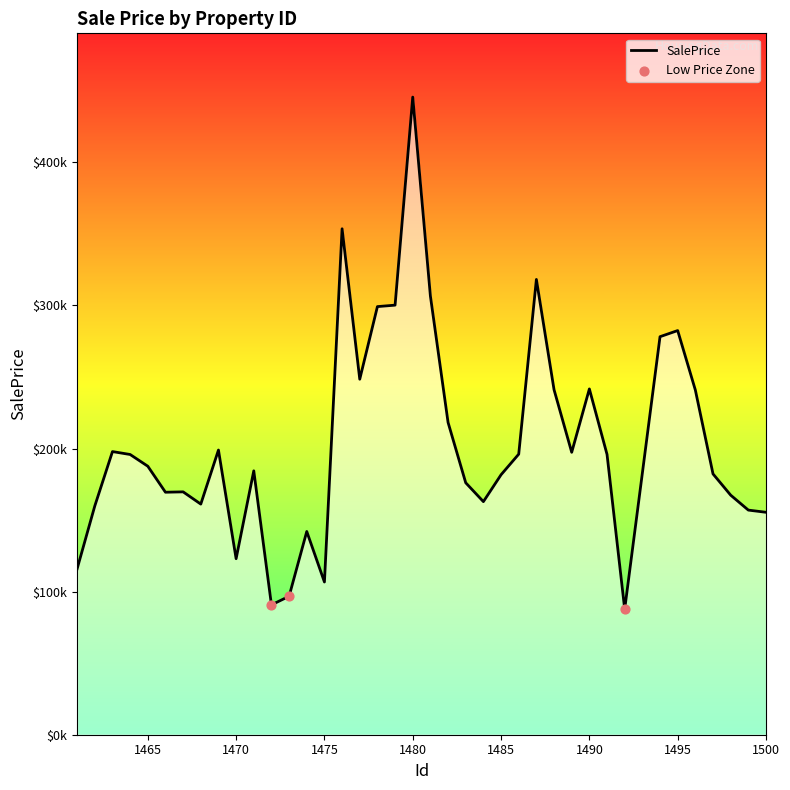

Does the chart have visible grid lines?

No